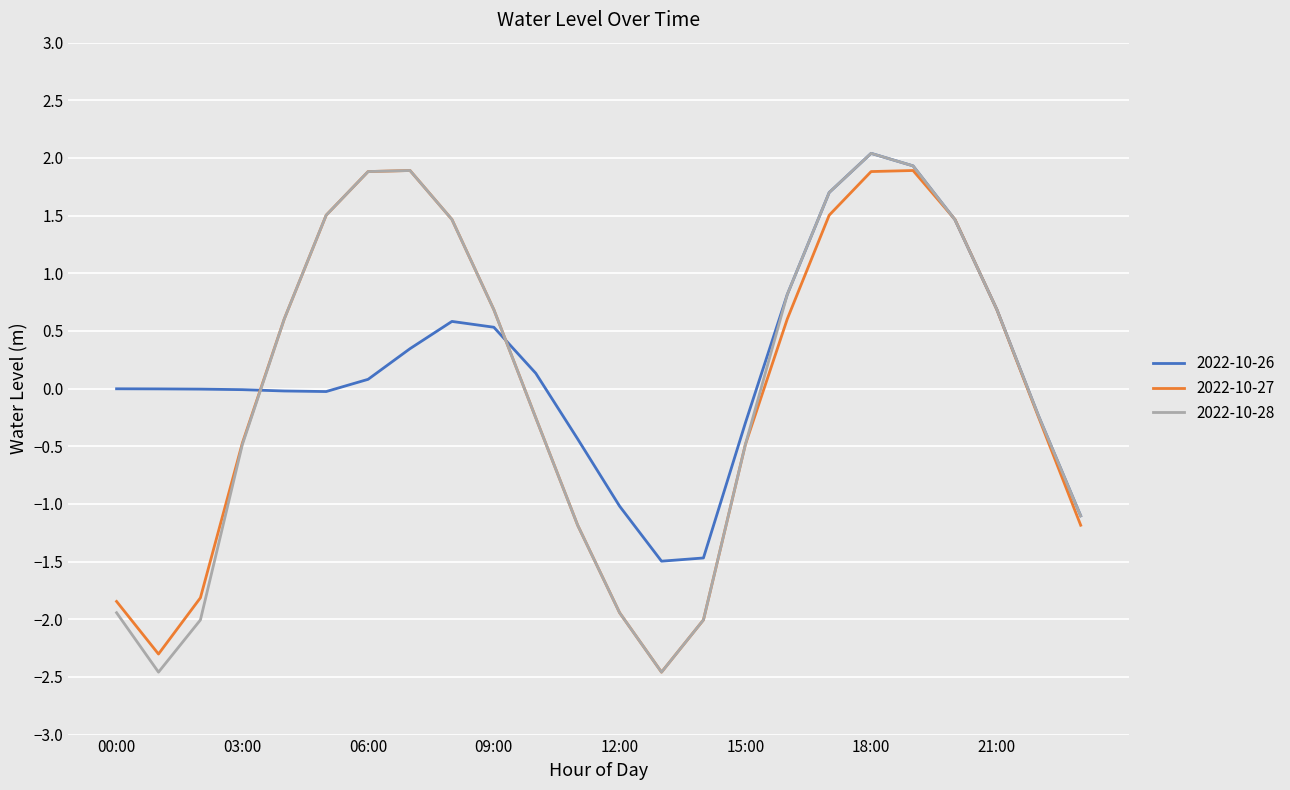

What is the maximum value shown in the chart?

2.0